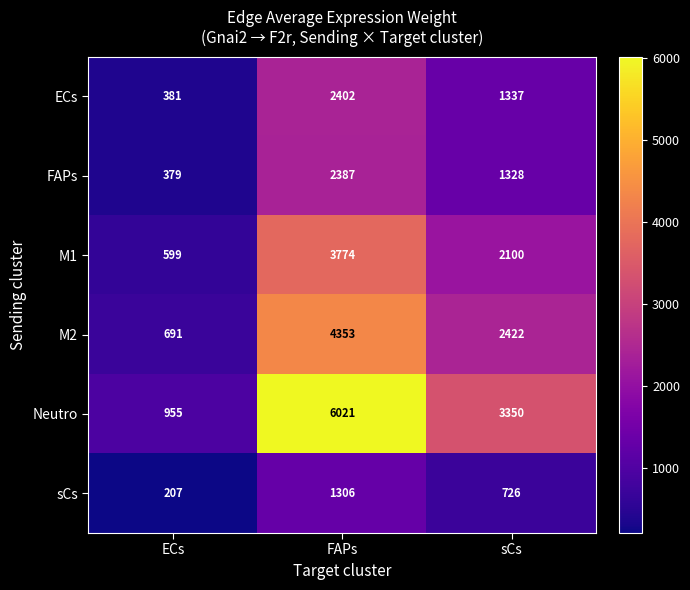

The sCs series shows 726 at sCs. True or false?

True